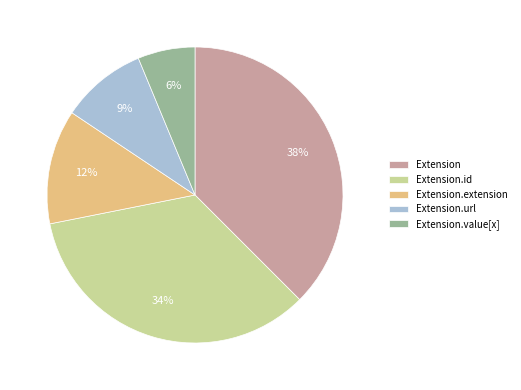

Do Extension.value[x] and Extension.id together represent more than half of the pie?

No